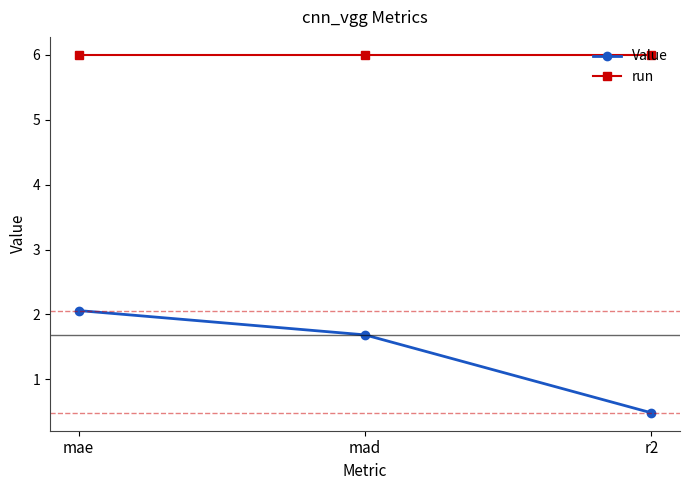

Does the chart display data point markers on the line(s)?

Yes